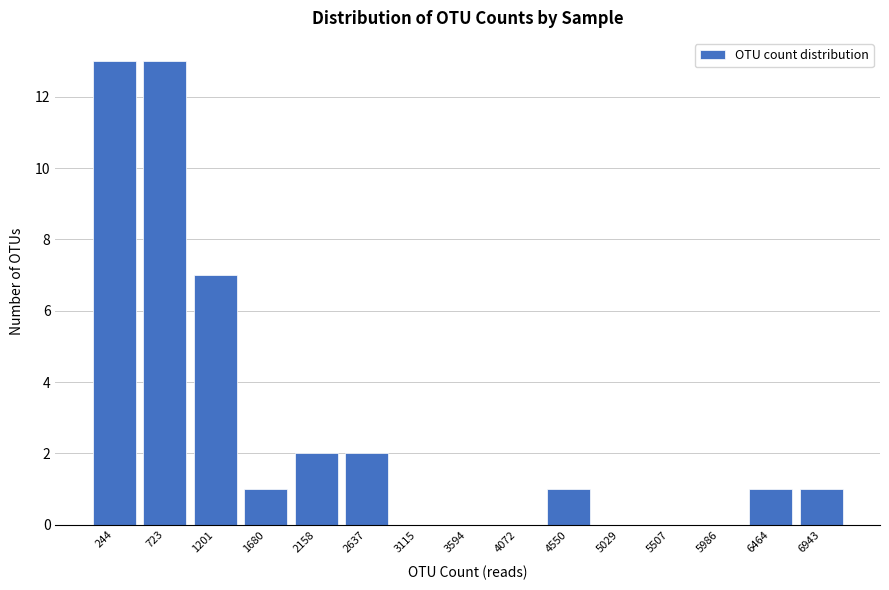

Reading left to right, list all the values displayed in this chart.

244=13	723=13	1201=7	1680=1	2158=2	2637=2	3115=0	3594=0	4072=0	4550=1	5029=0	5507=0	5986=0	6464=1	6943=1